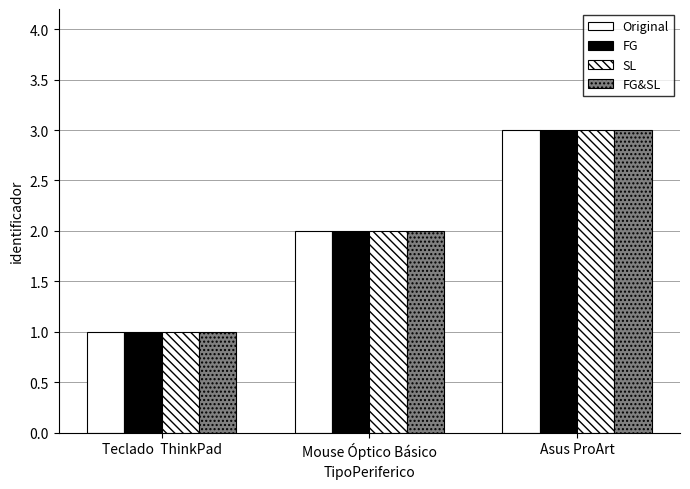

The Original series shows 1 at Teclado  ThinkPad. True or false?

True